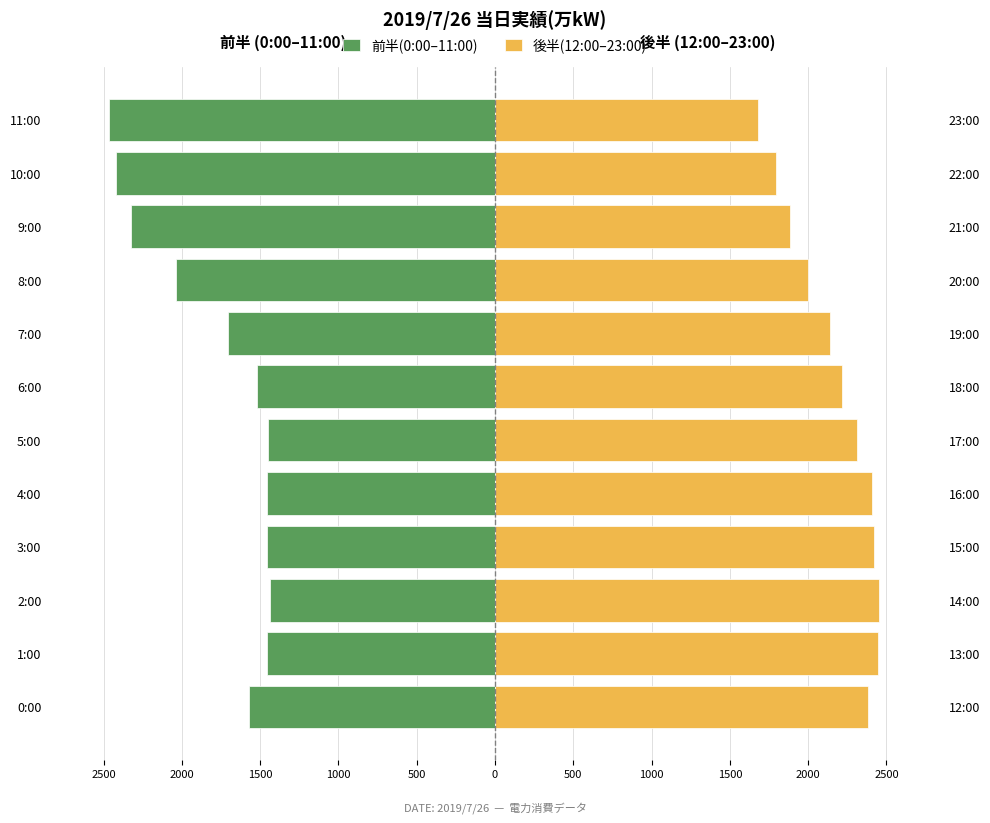

How many data points does each series have?

12